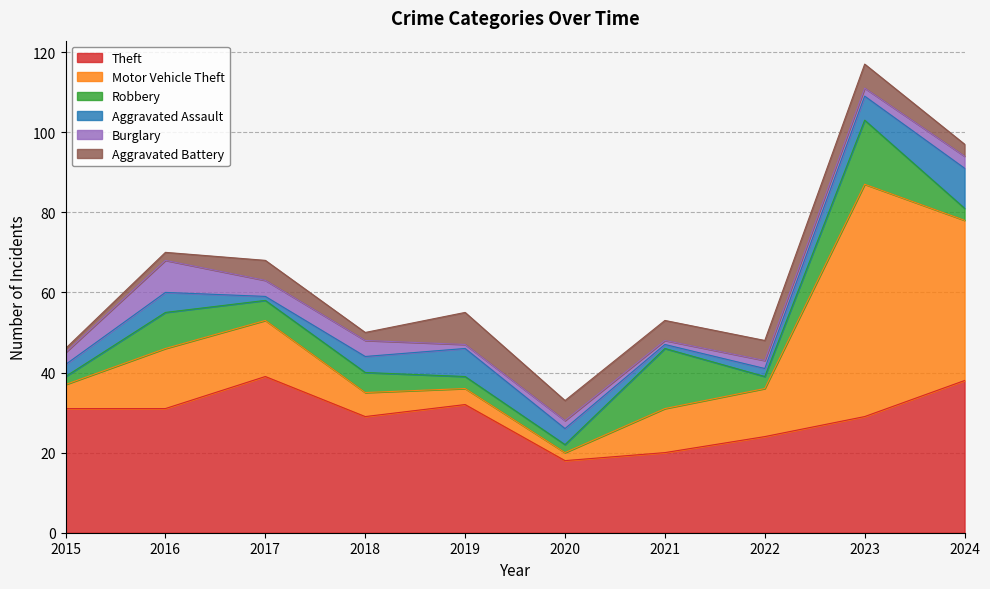

Is it true that Burglary equals 3 at 2020?

False